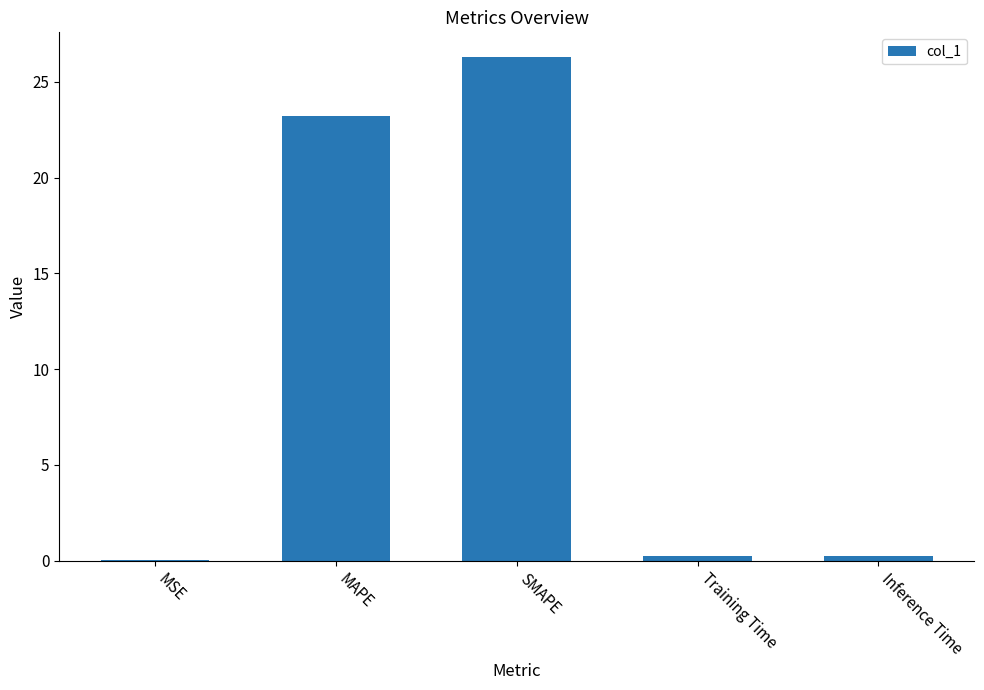

What is the greatest value displayed?

26.3